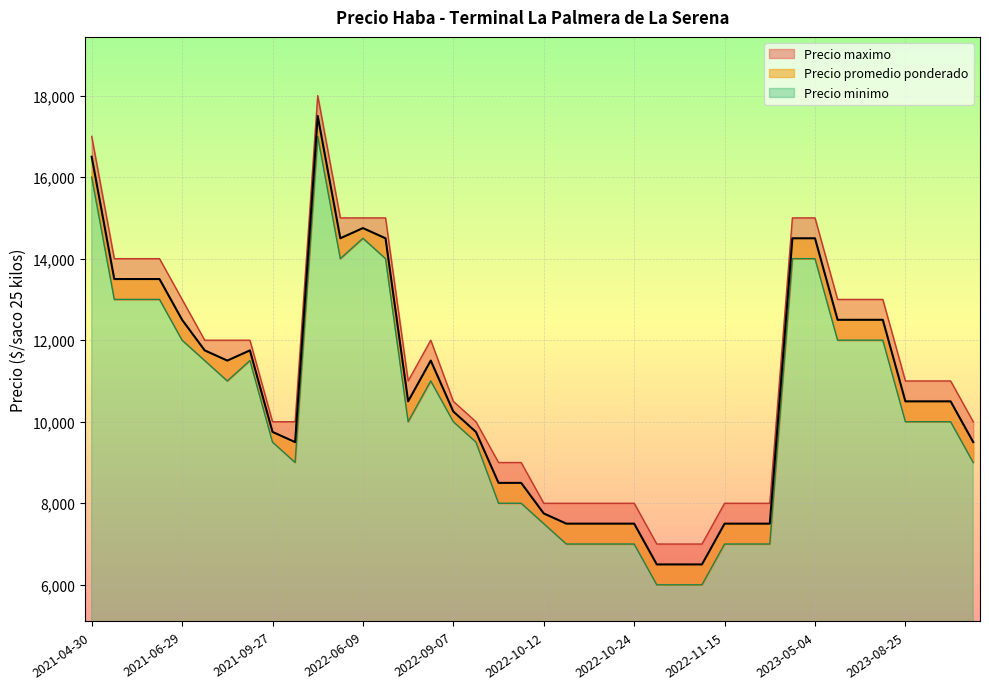

What is the minimum value shown in the chart?

6000